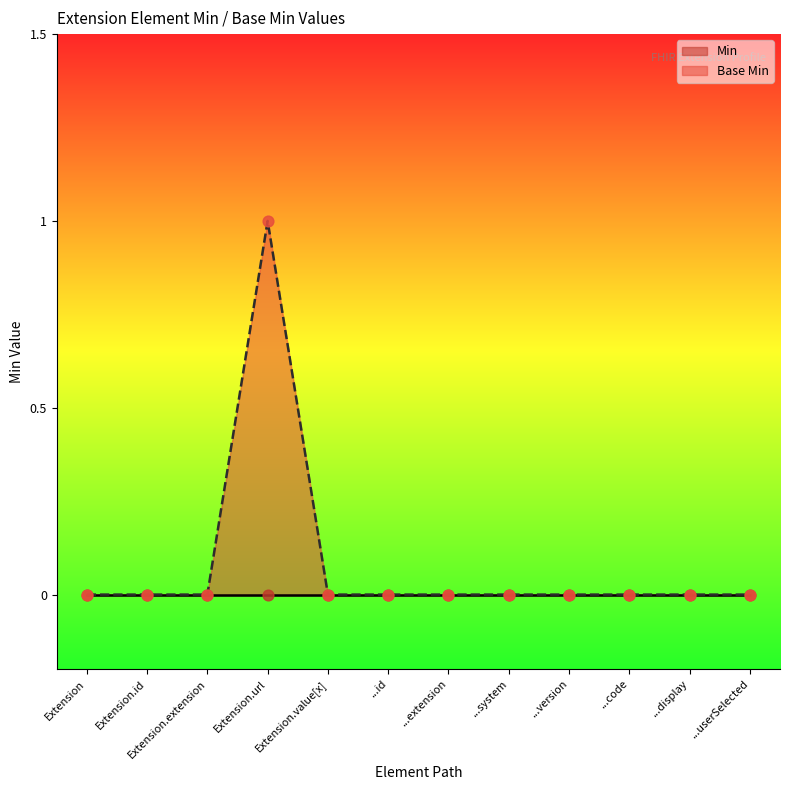

True or false: Base Min has a value of 0 at Extension.id.

True